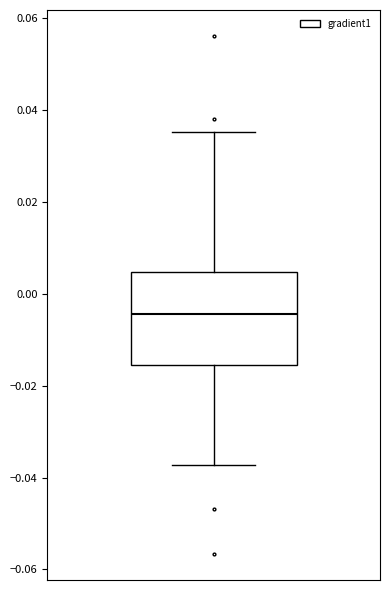

Read this box plot against the y-axis: the position of the median line, the range covered by the box, and the ends of both whiskers. The values are not printed on the chart, so give them approximately, as read against the axis.

median -0.004, box -0.016 to 0.004, whiskers -0.038 to 0.036